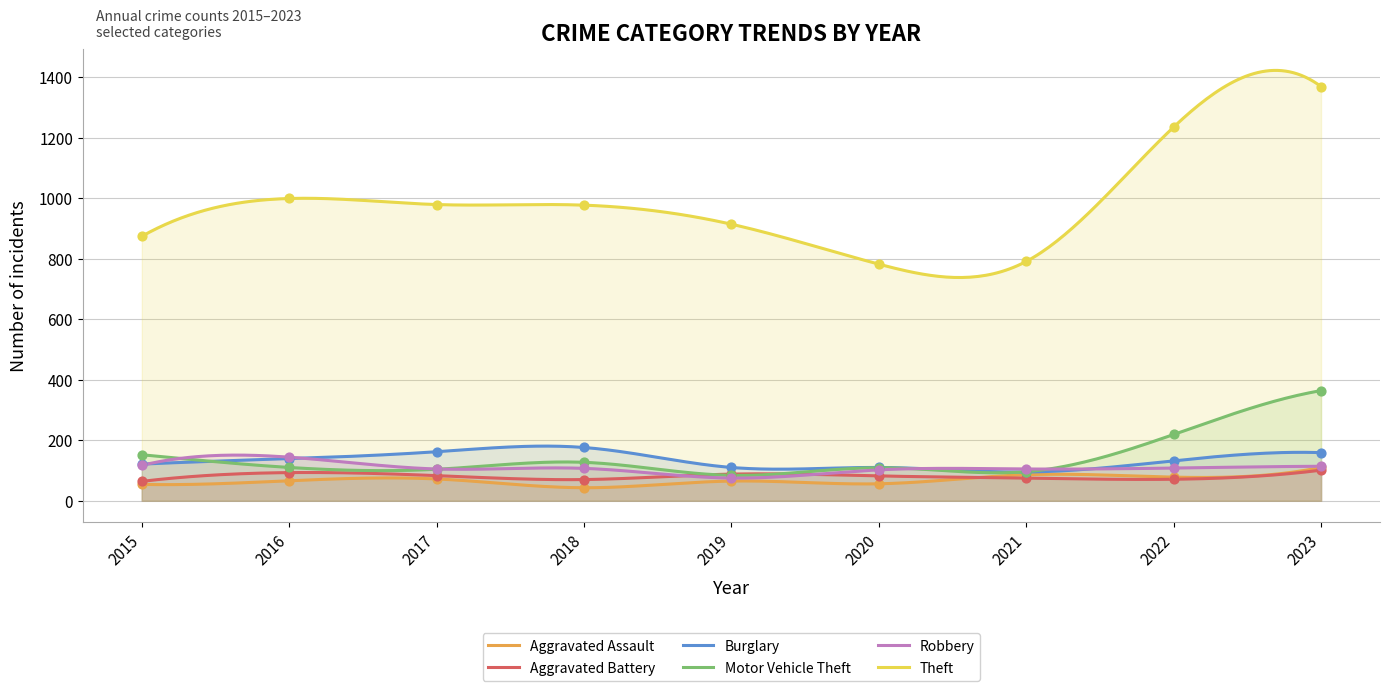

What are all the series names shown in the legend?

Aggravated Assault, Aggravated Battery, Burglary, Motor Vehicle Theft, Robbery, Theft